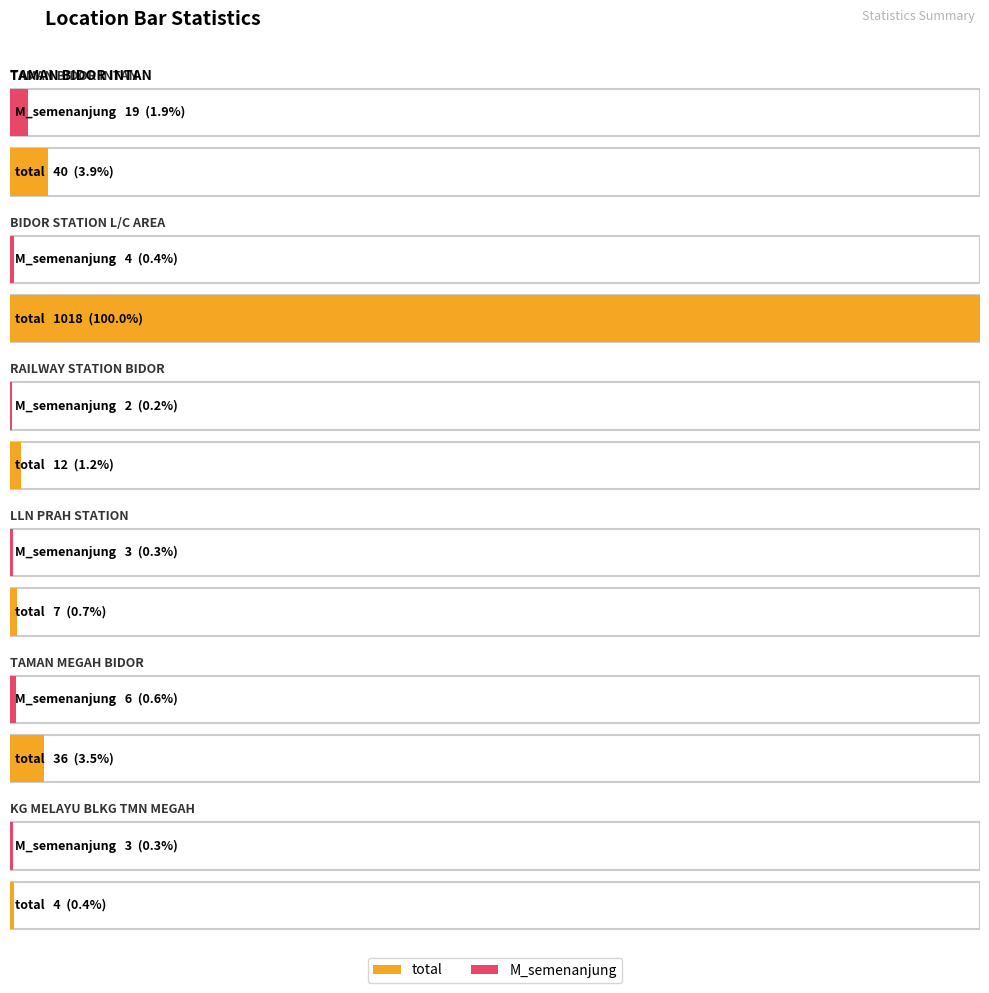

The M_semenanjung series shows 1 at RAILWAY STATION BIDOR. True or false?

False